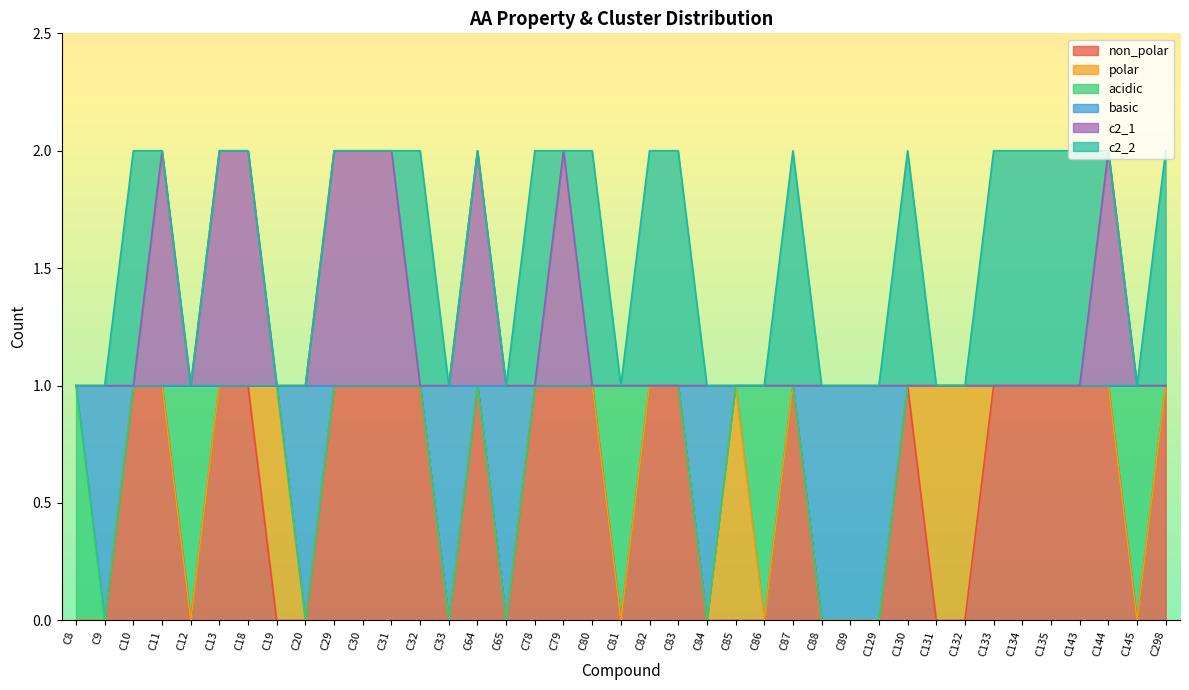

How many lines are shown in the chart?

6